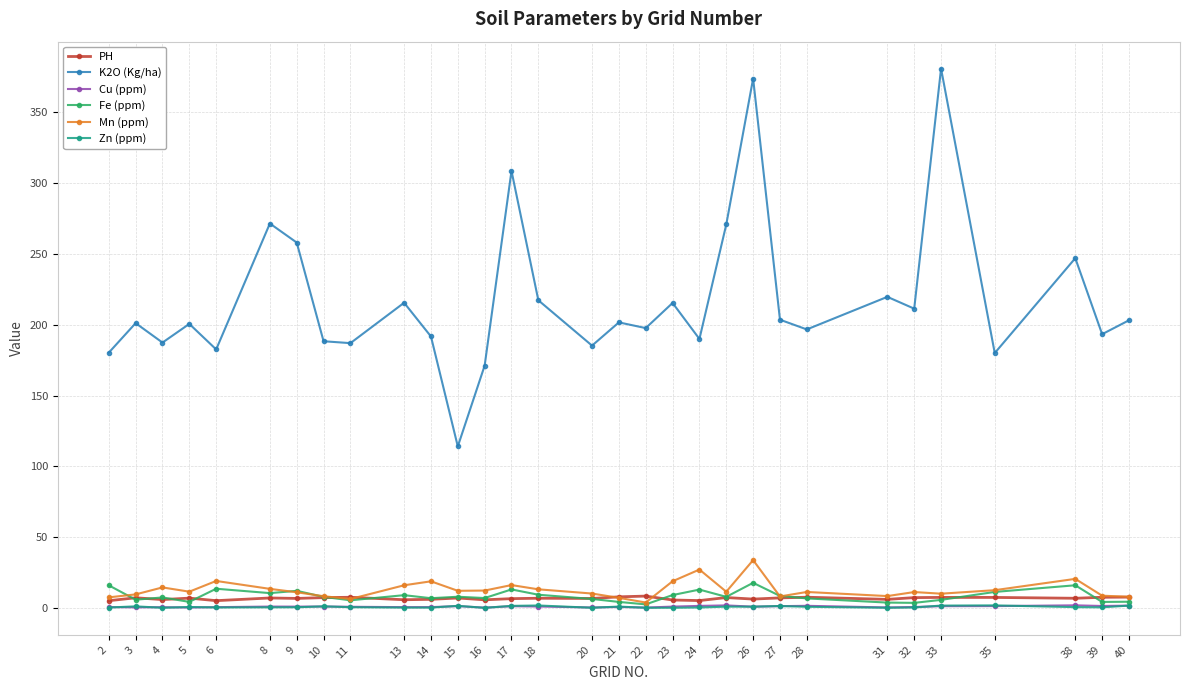

True or false: K2O (Kg/ha) and PH cross at least once.

False